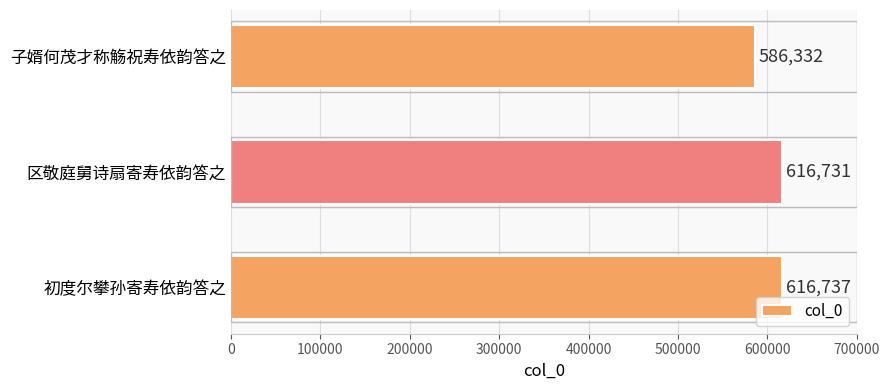

List the labels in order of value, largest first.

初度尔攀孙寄寿依韵答之, 区敬庭舅诗扇寄寿依韵答之, 子婿何茂才称觞祝寿依韵答之